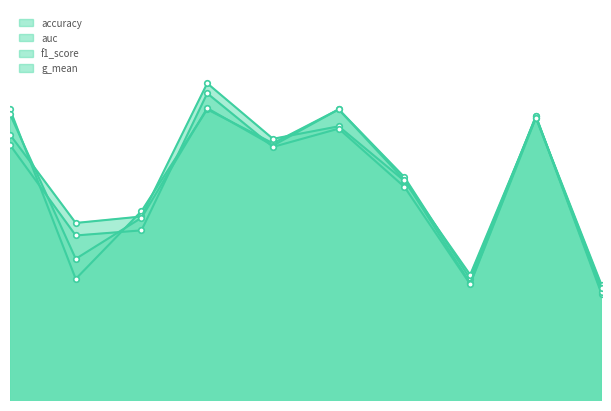

At which category does f1_score reach its first local peak?

4